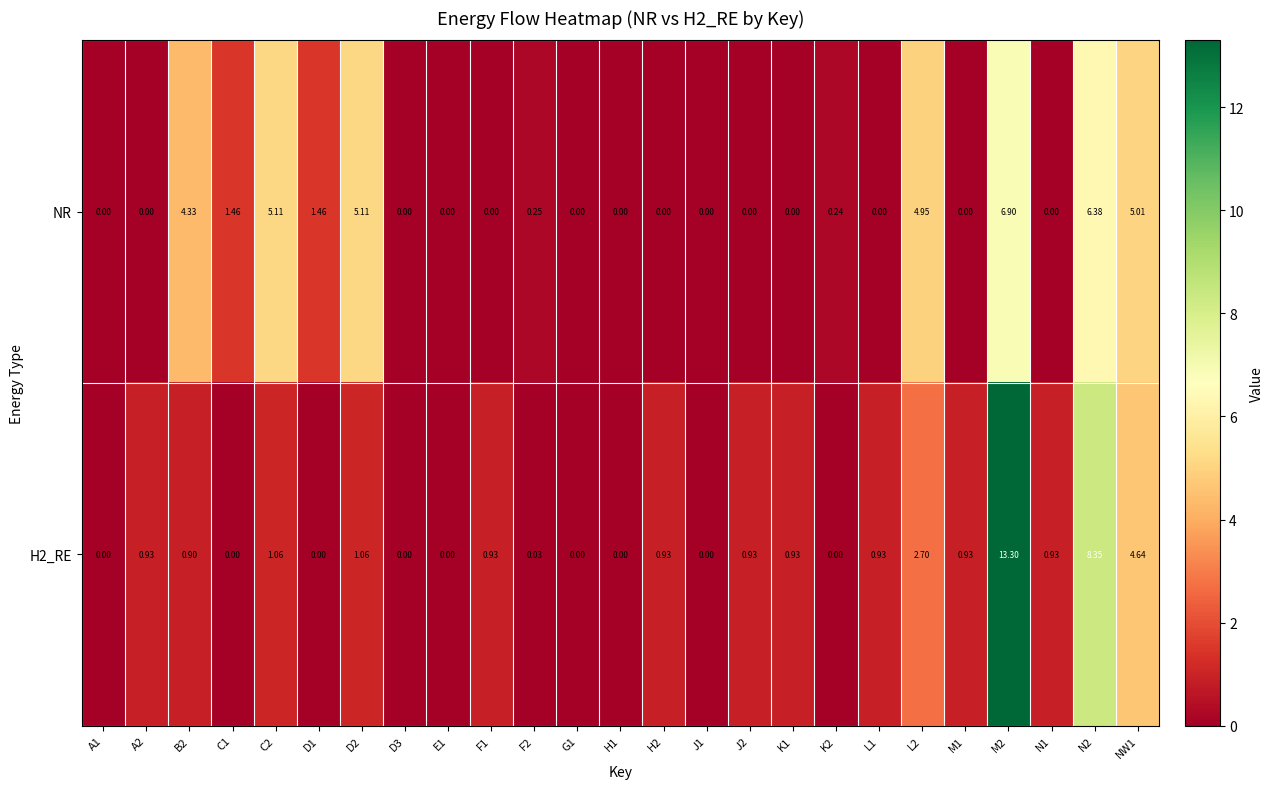

Which series has the largest total across all categories?

NR